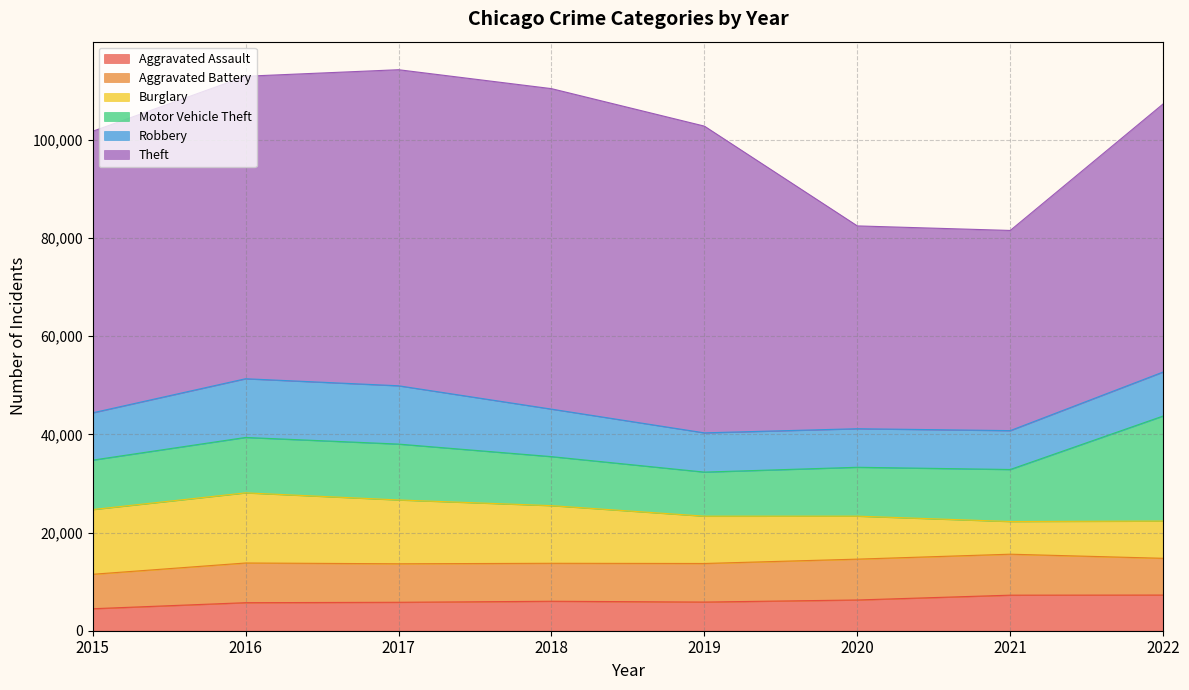

How many data points in Aggravated Battery are less than 7857?

4